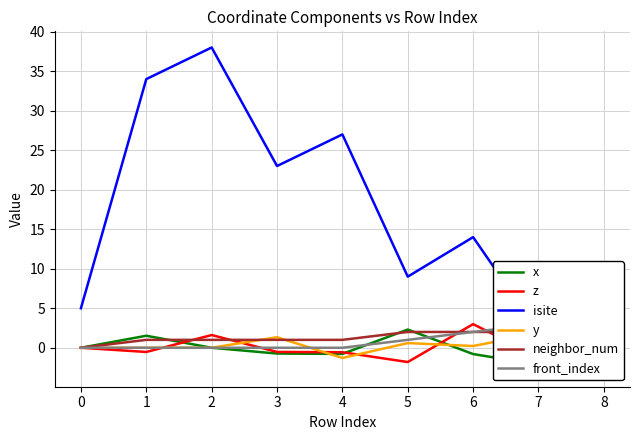

True or false: neighbor_num and isite cross at least once.

False